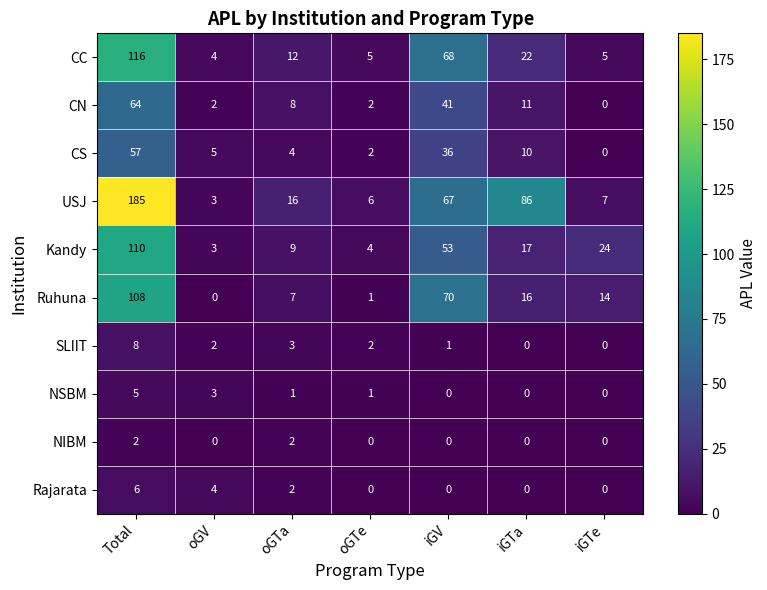

How many NSBM values are between 0 and 3?

6